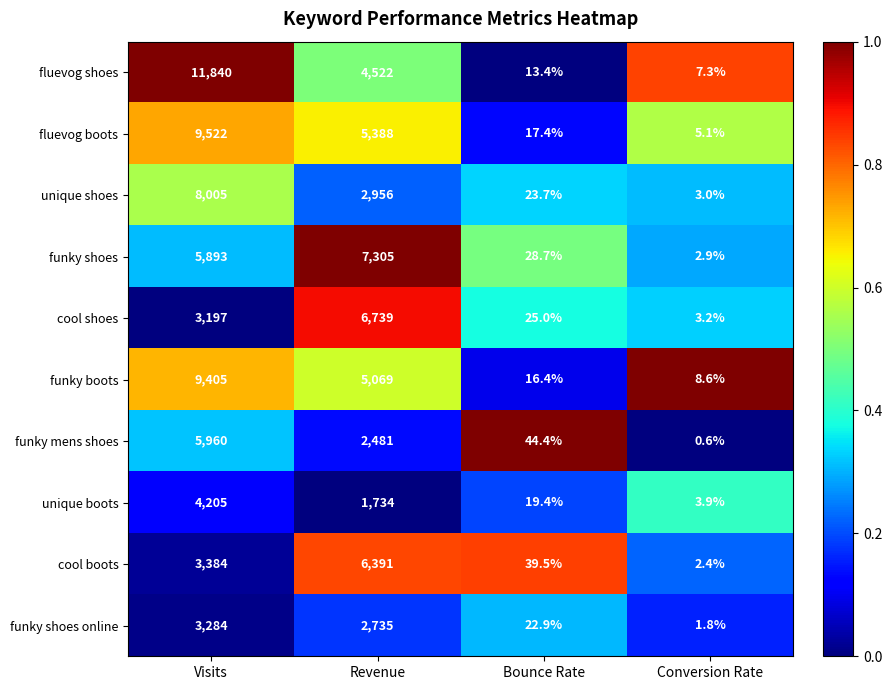

Rank the series at Conversion Rate from lowest to highest value.

funky mens shoes, funky shoes online, cool boots, funky shoes, unique shoes, cool shoes, unique boots, fluevog boots, fluevog shoes, funky boots